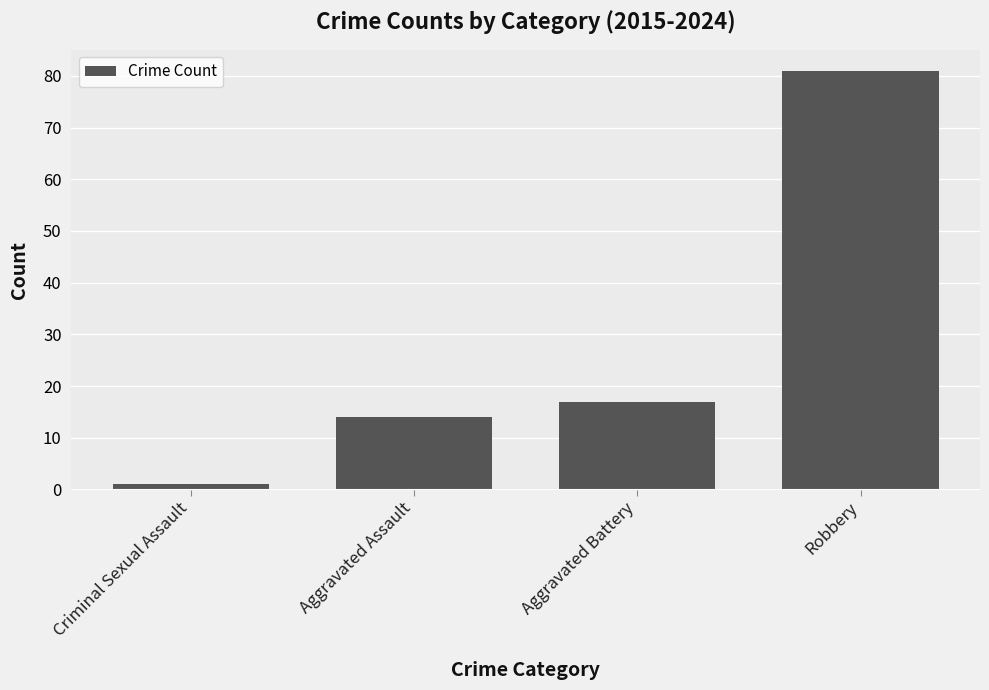

Reading left to right, transcribe all the data shown in this chart.

1	14	17	81